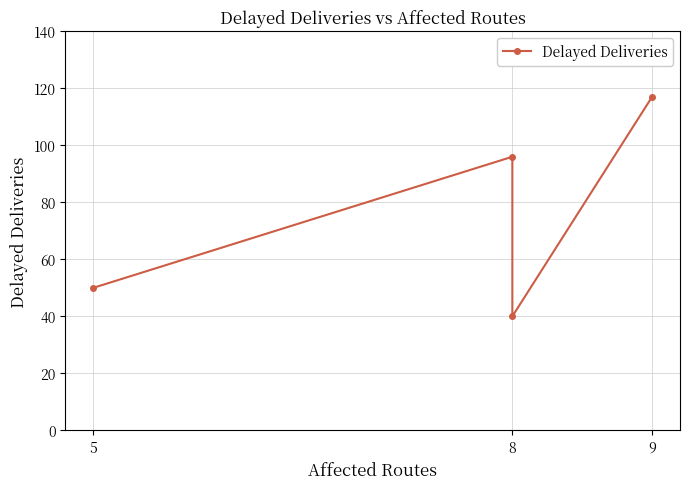

What is the average value?

76